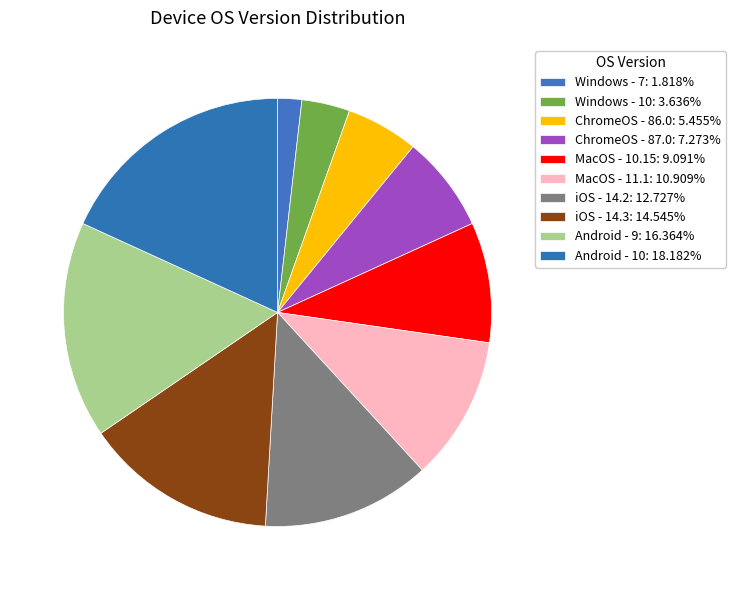

What percentage is the Windows - 7 slice, to the nearest percent?

2%